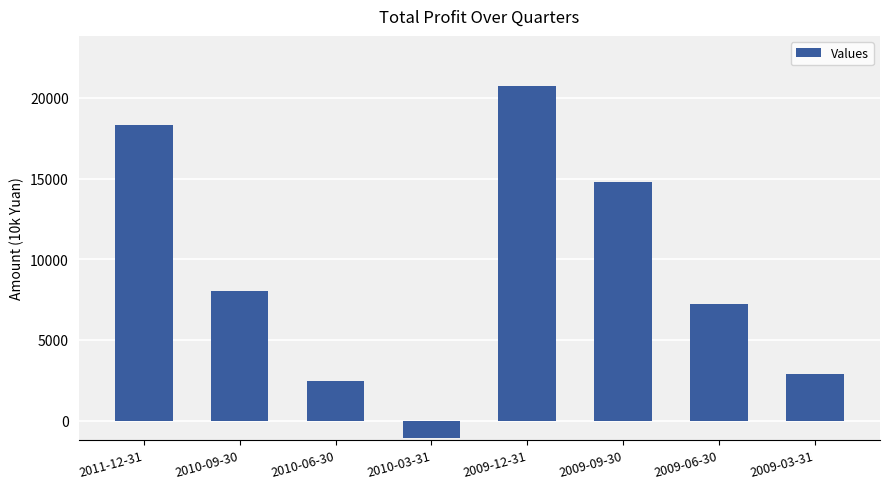

What is the sum of all values?

73391